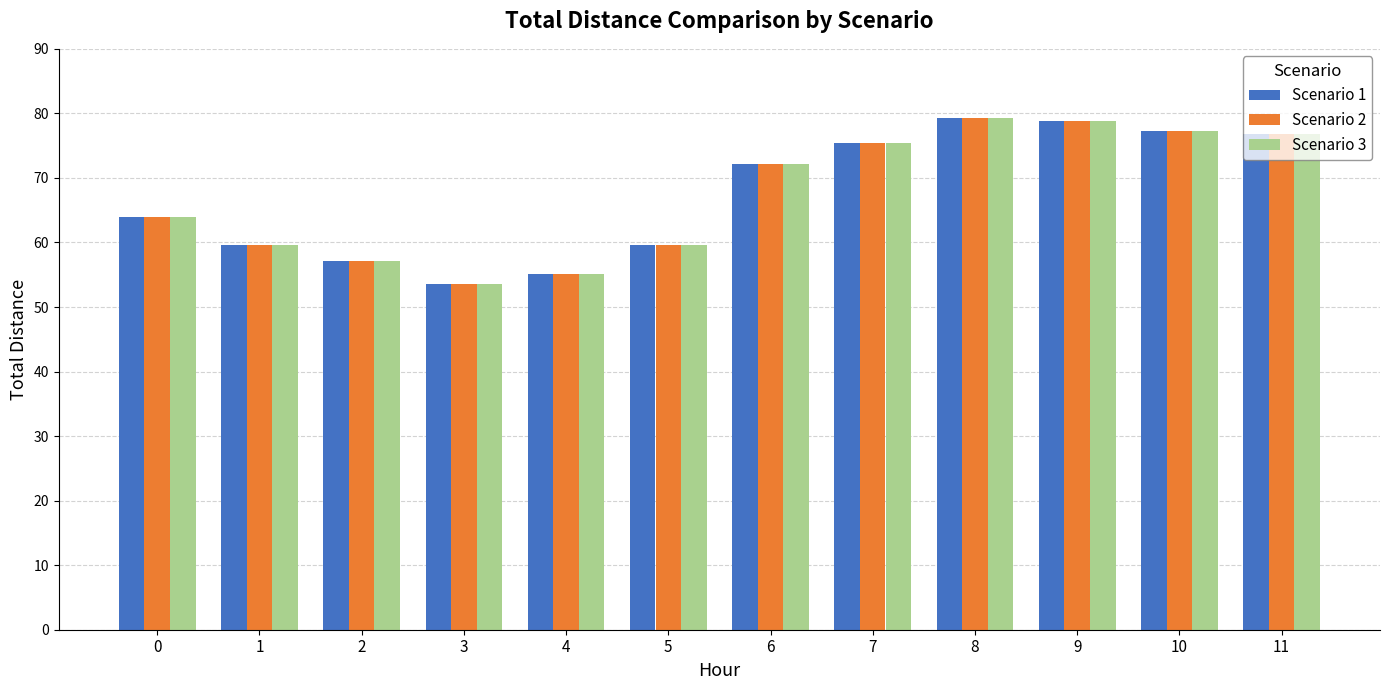

Is it true that Scenario 1 equals 20.3 at 9?

False